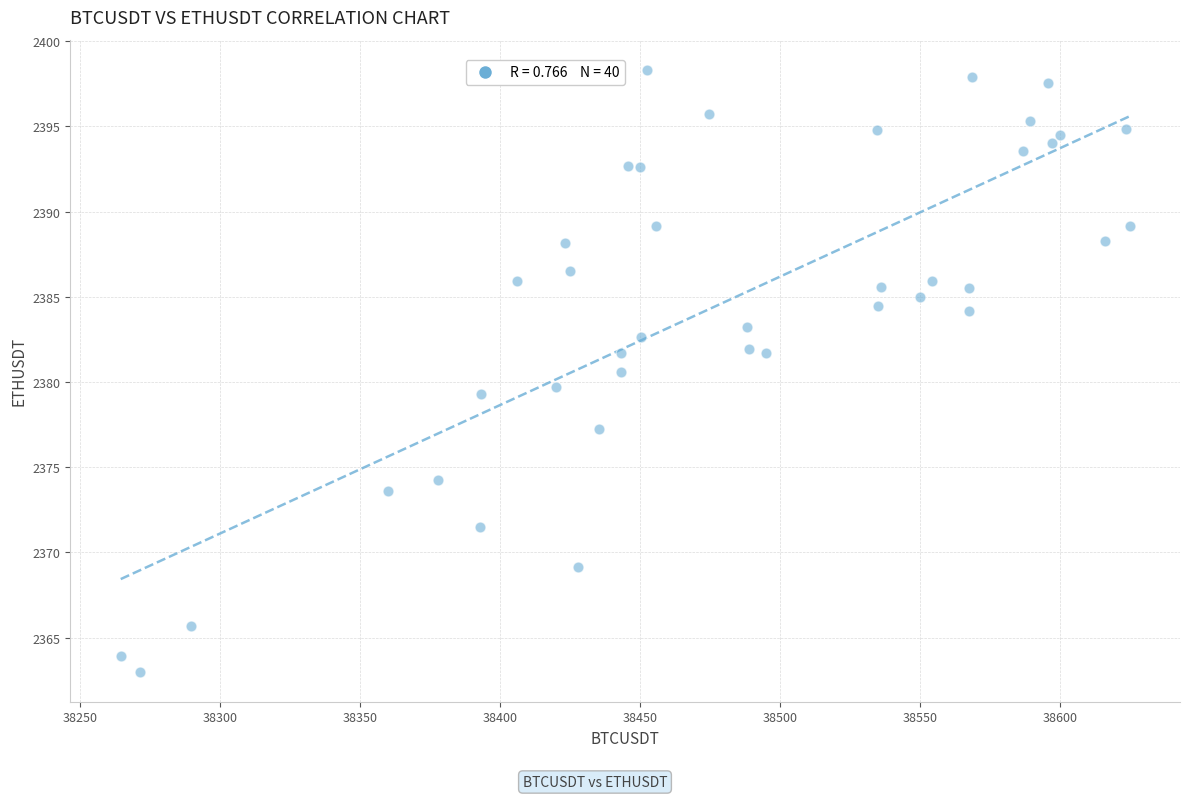

What is the range of Y values (max minus min)?

35.3